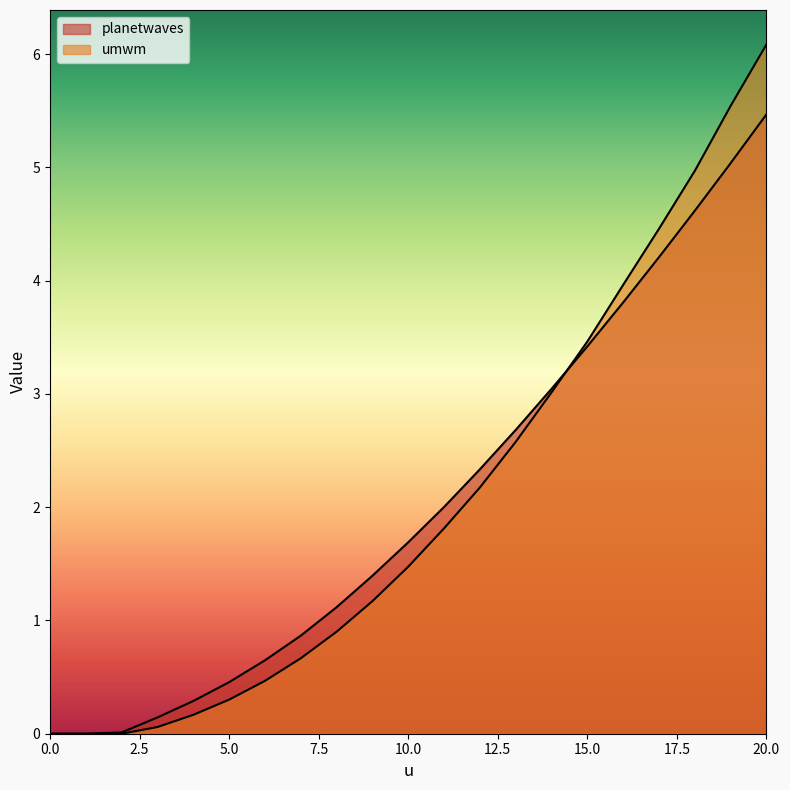

Which series changed the most between 4 and 6?

planetwaves